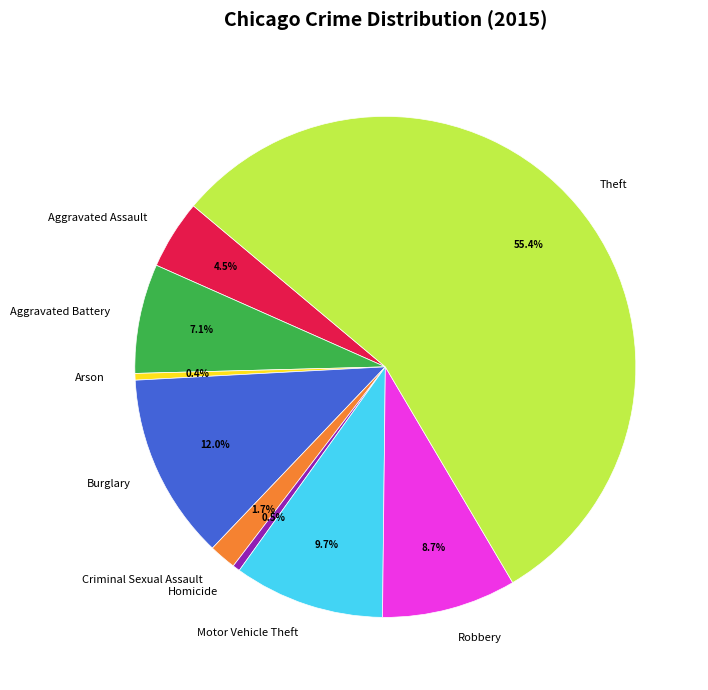

To the nearest percent, what is the difference between the largest and smallest slice percentages?

55%